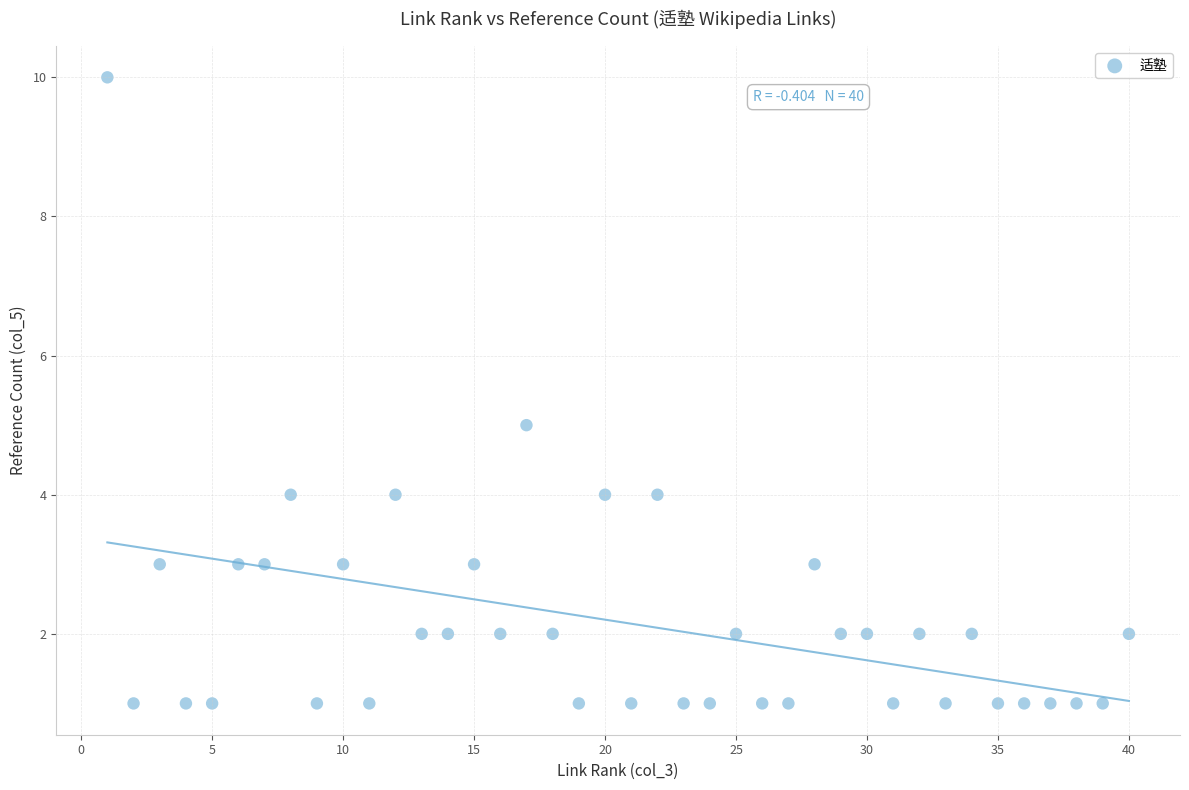

What is the range of X values (max minus min)?

39